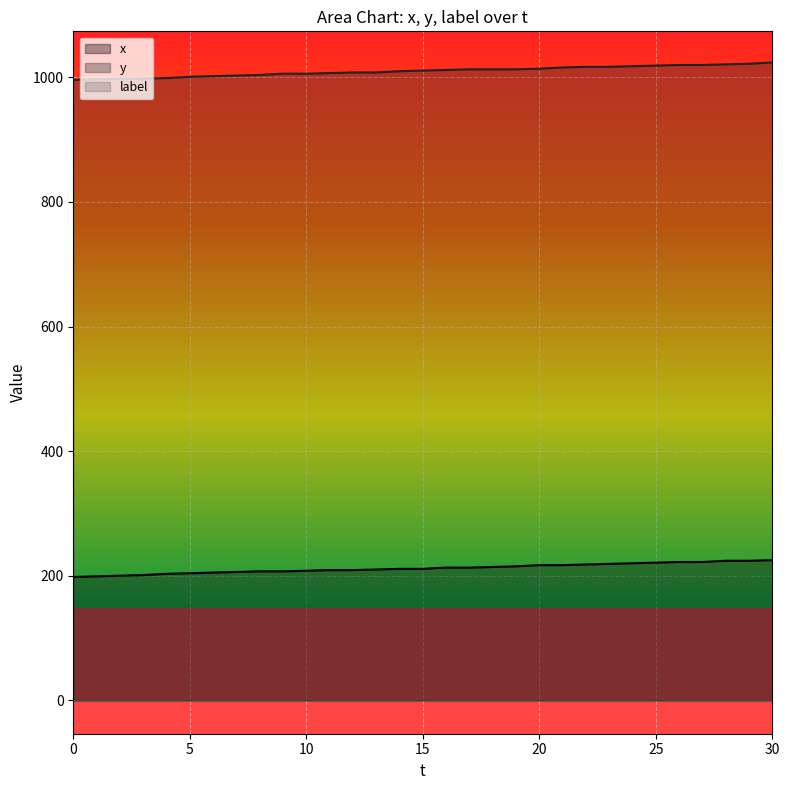

Which series has the largest range (max minus min)?

y